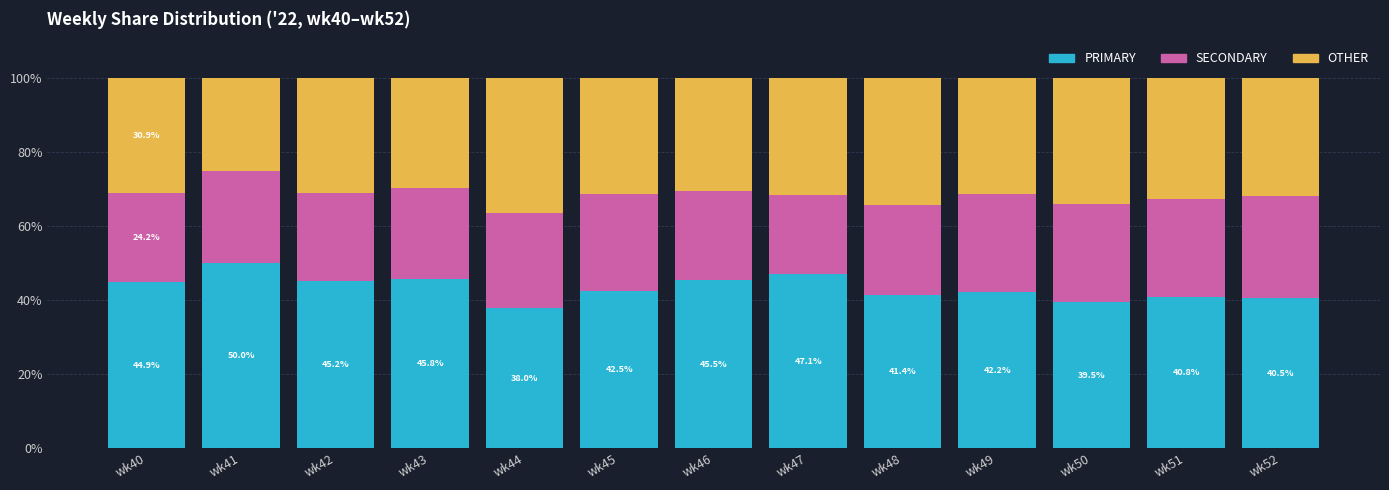

Is it true that PRIMARY equals 42.5 at wk45?

True